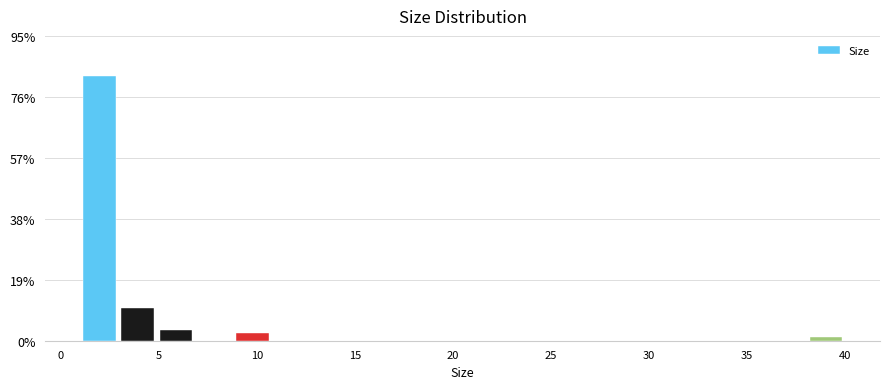

Around what value on the x-axis is the tallest bar? Give the approximate position of its centre, as read against the axis.

2.0